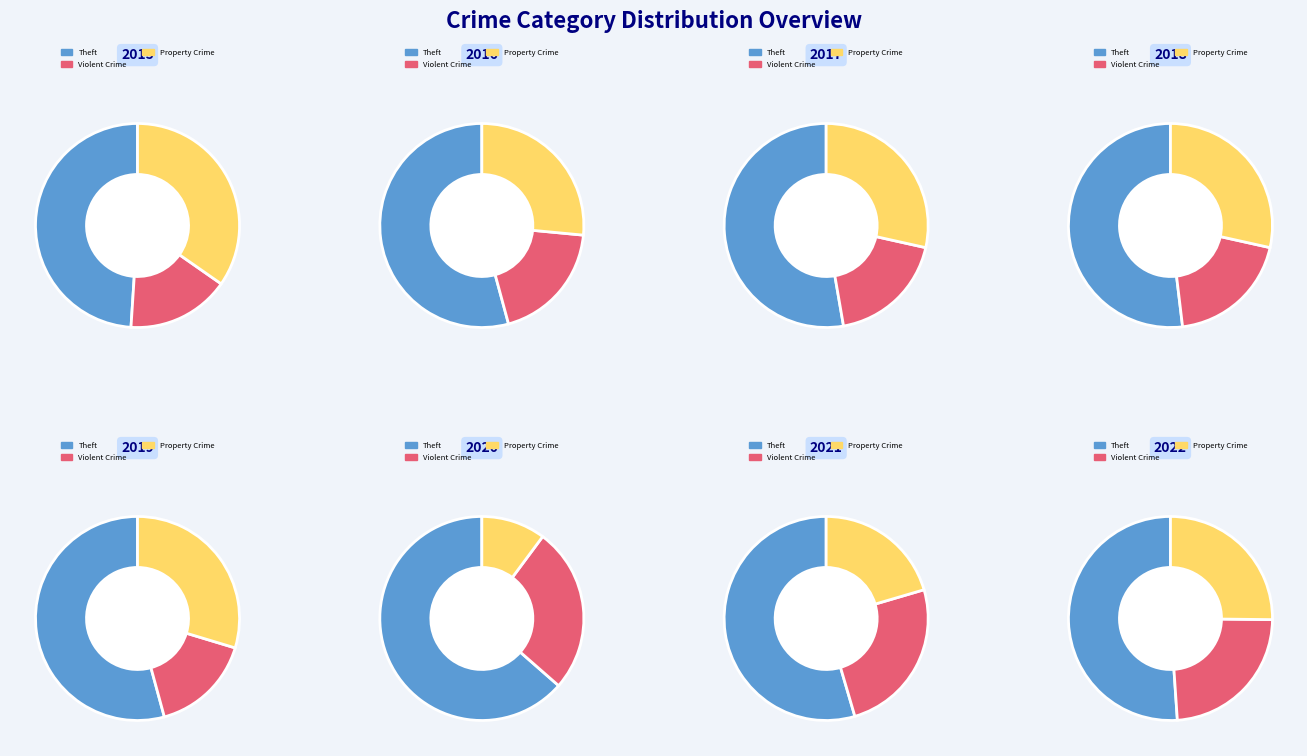

The Robbery slice represents 1% of the pie. True or false?

False